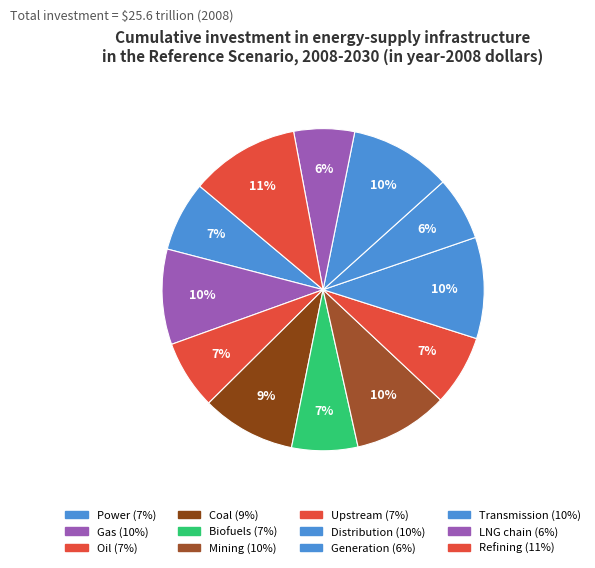

How many slices are in this pie chart?

12